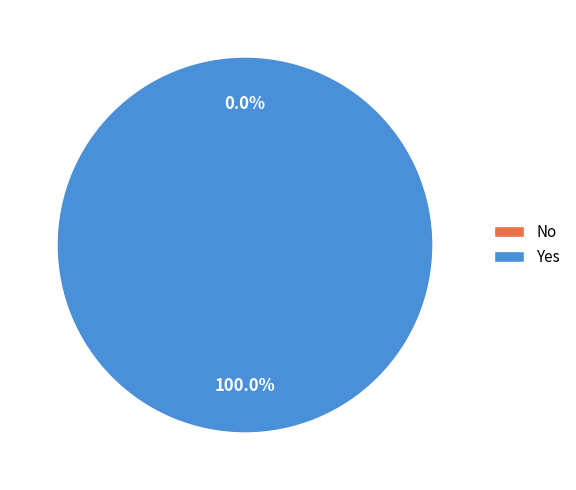

To the nearest percent, what is the difference between the largest and smallest slice percentages?

100%